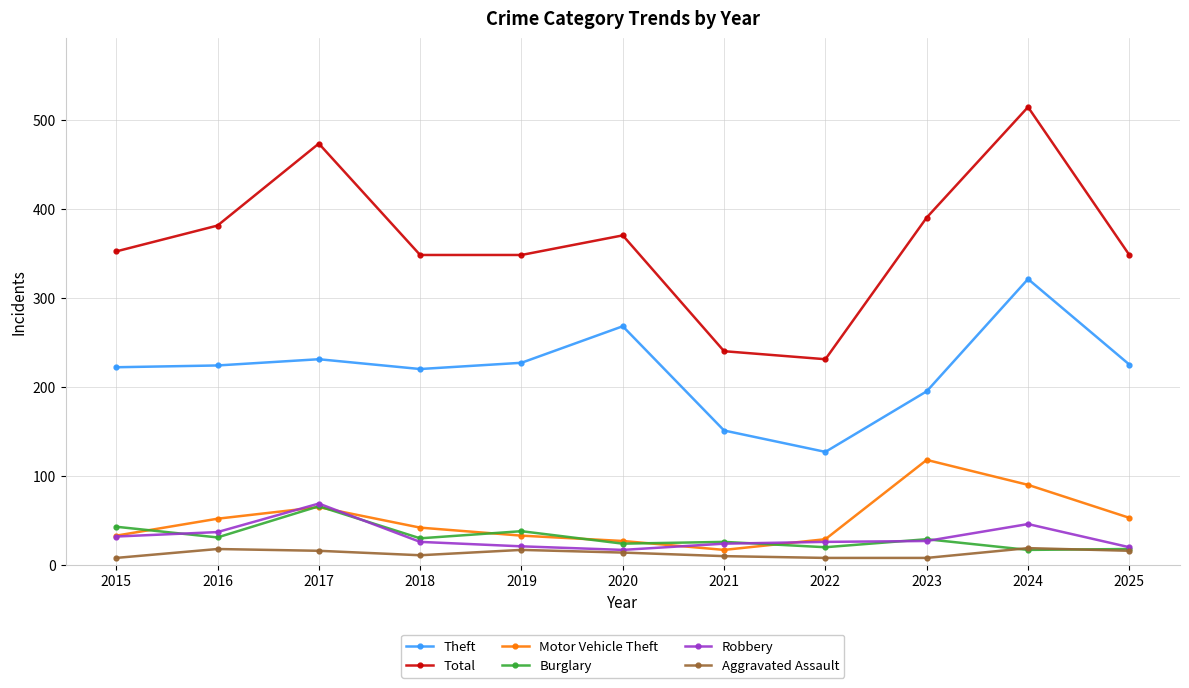

The value of Robbery at 2018 is 26. True or false?

True